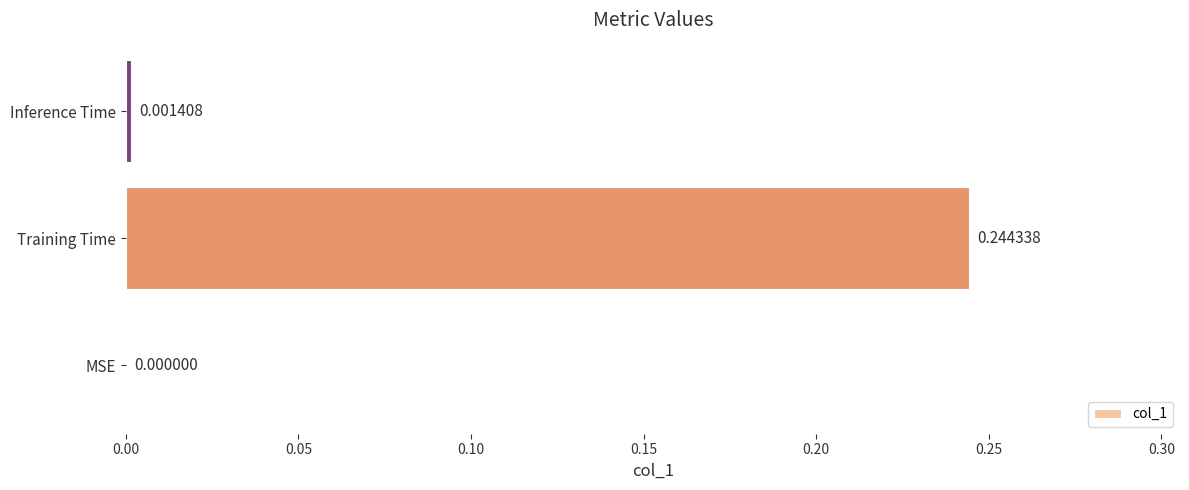

Which label corresponds to the largest value in the chart?

Training Time